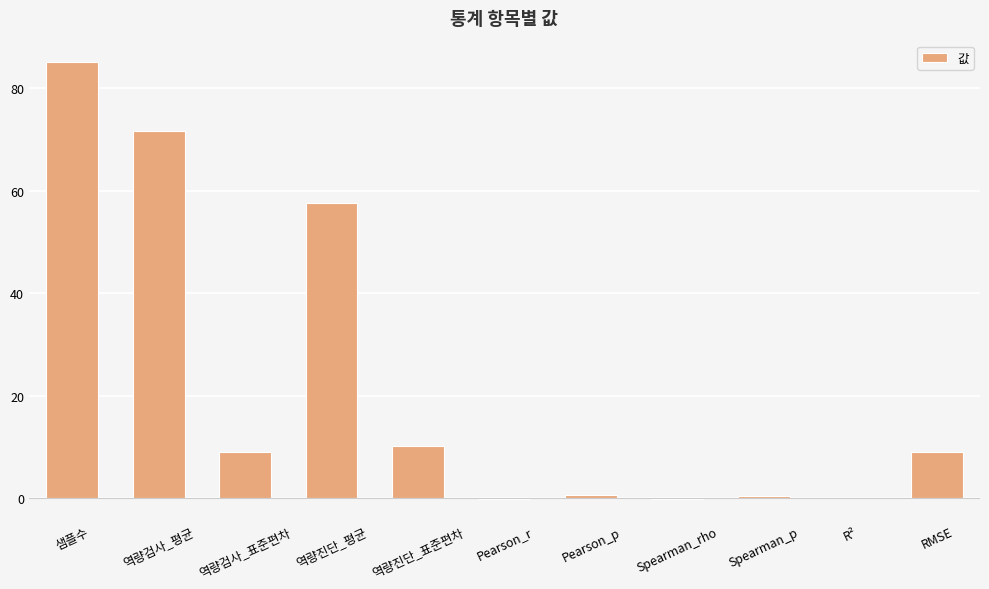

What is the sum of all values?

243.2